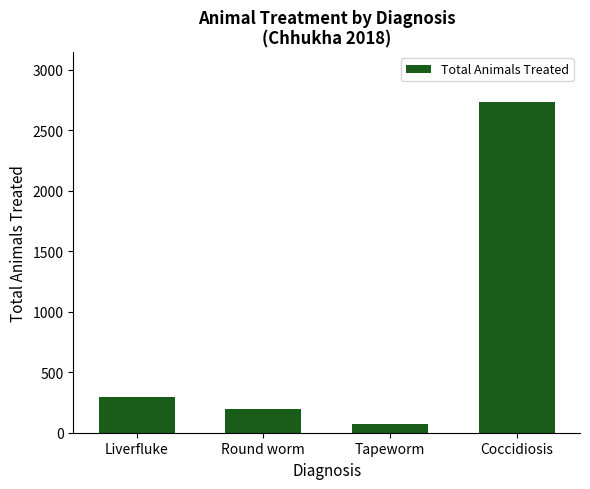

Is it true that the value at Tapeworm is 75?

True